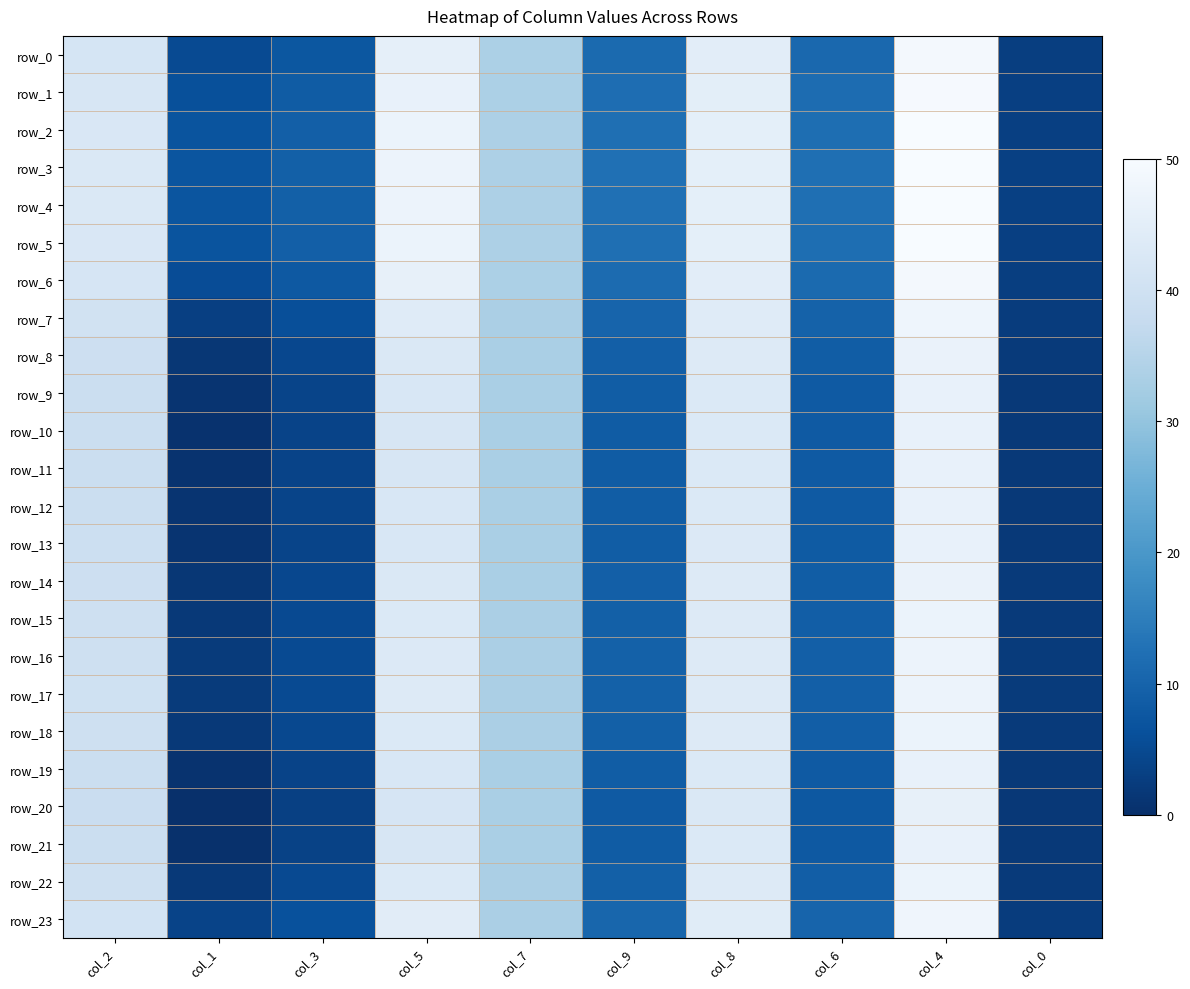

At how many categories does at least one series exceed 21?

5